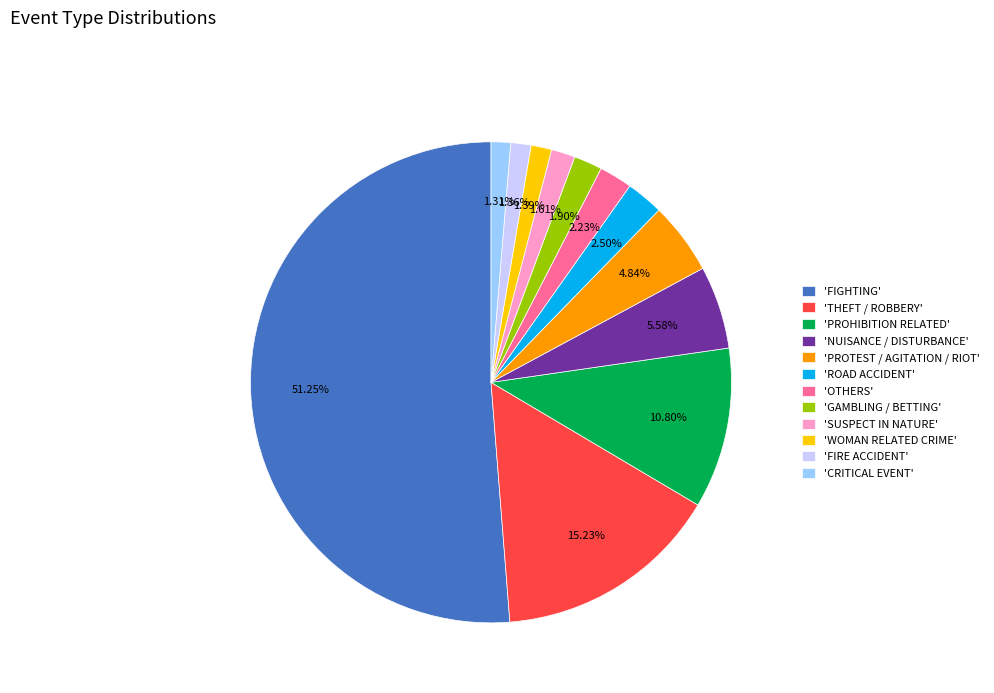

Is the sum of 'NUISANCE / DISTURBANCE' and 'ROAD ACCIDENT' greater than half?

No